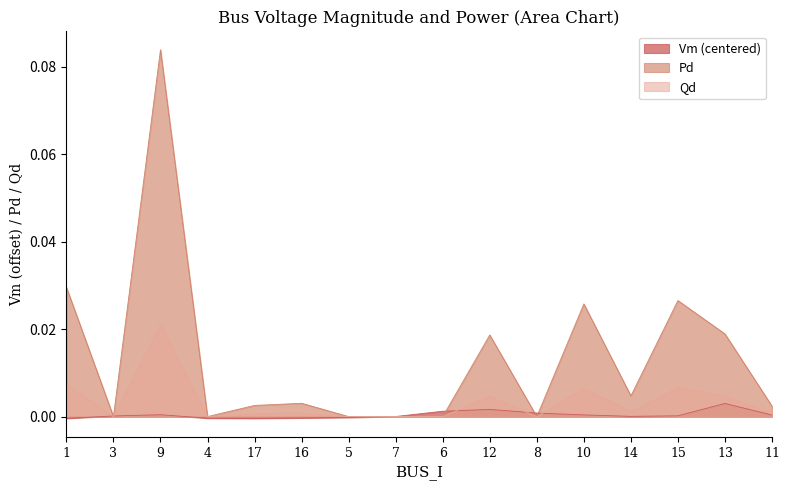

Count the number of data series in this chart.

3